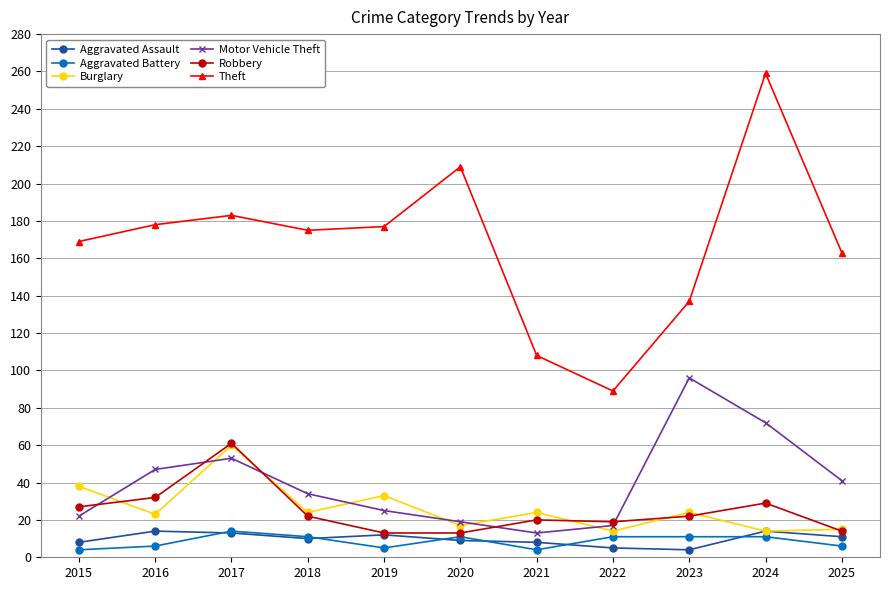

True or false: Theft and Motor Vehicle Theft cross at least once.

False